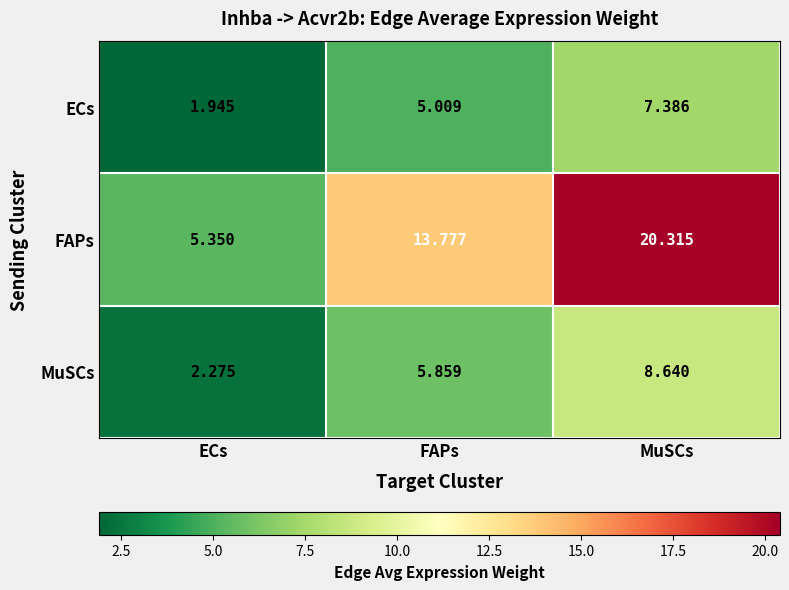

At which label does MuSCs first exceed 5?

FAPs